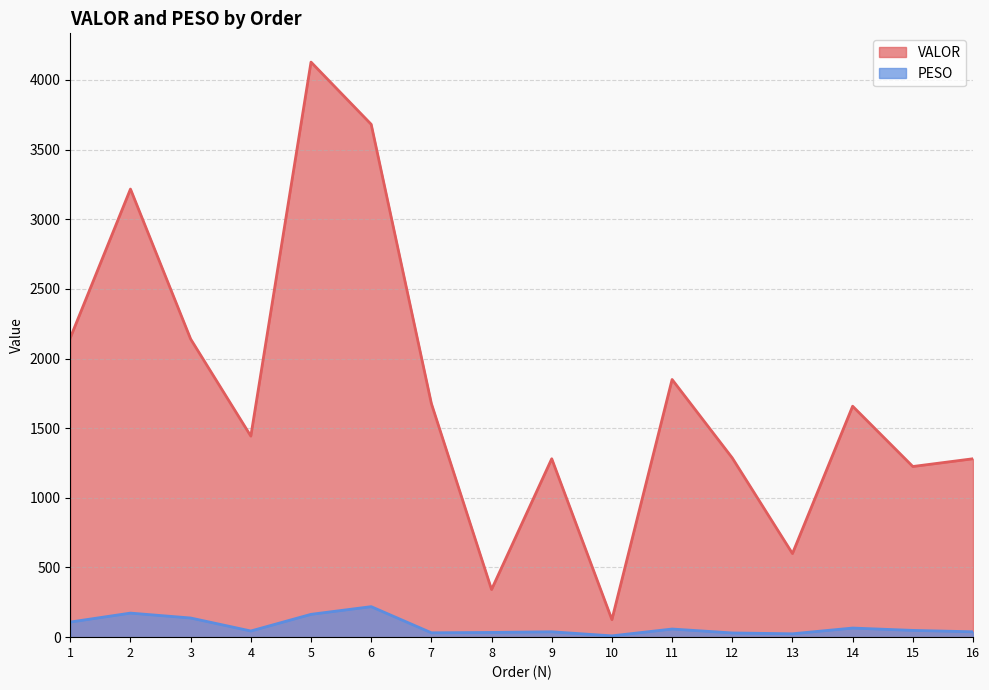

Reading left to right, extract all data points from this chart.

VALOR: 1=2148.1	2=3216.2	3=2139.7	4=1443.0	5=4127.4	6=3680.8	7=1676.8	8=341.8	9=1280.5	10=125.8	11=1849.4	12=1286.2	13=600.0	14=1657.6	15=1224.8	16=1280.5
PESO: 1=108.5	2=172.7	3=137.5	4=44.2	5=163.8	6=219.0	7=31.4	8=33.9	9=38.5	10=9.4	11=58.4	12=30.3	13=24.2	14=65.4	15=48.5	16=38.5